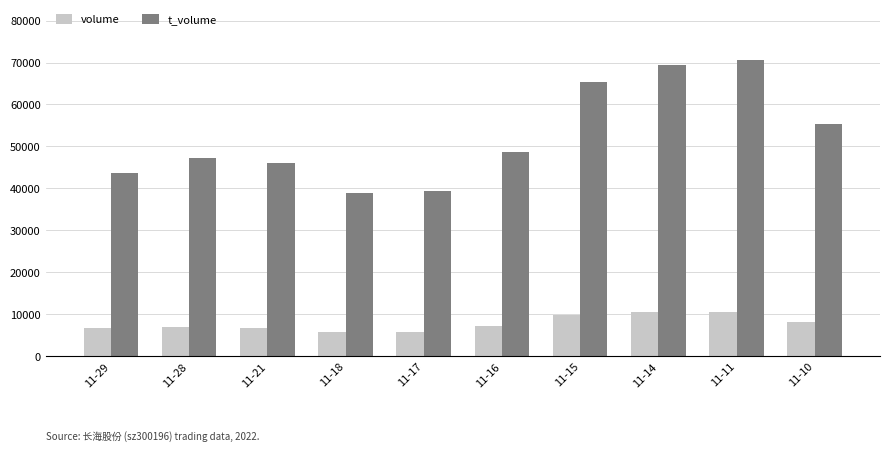

What is the approximate value of t_volume at 11-18?

5799